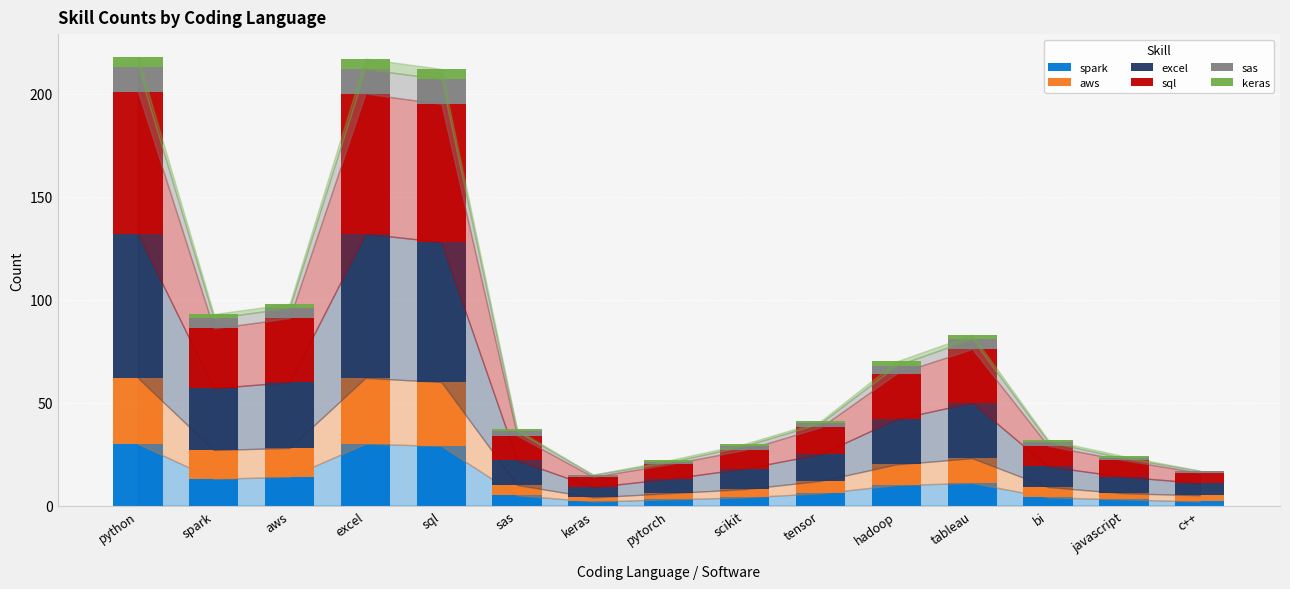

What is the total value across all series at excel?

217